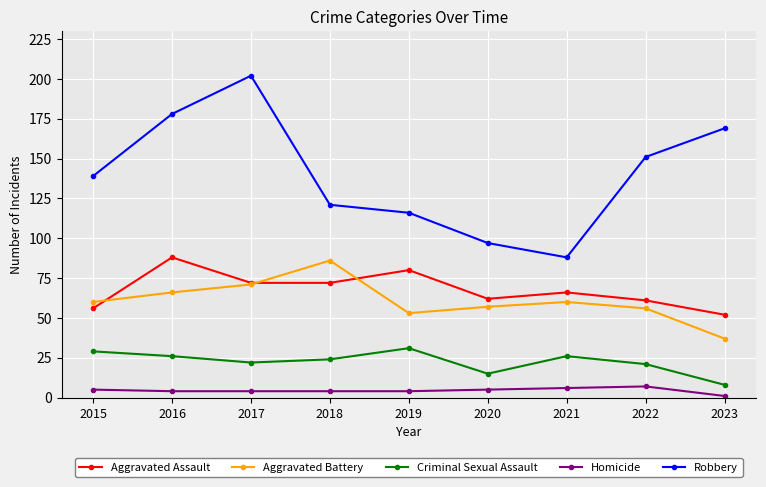

What is the value of the Criminal Sexual Assault point at the 1st from the left?

29